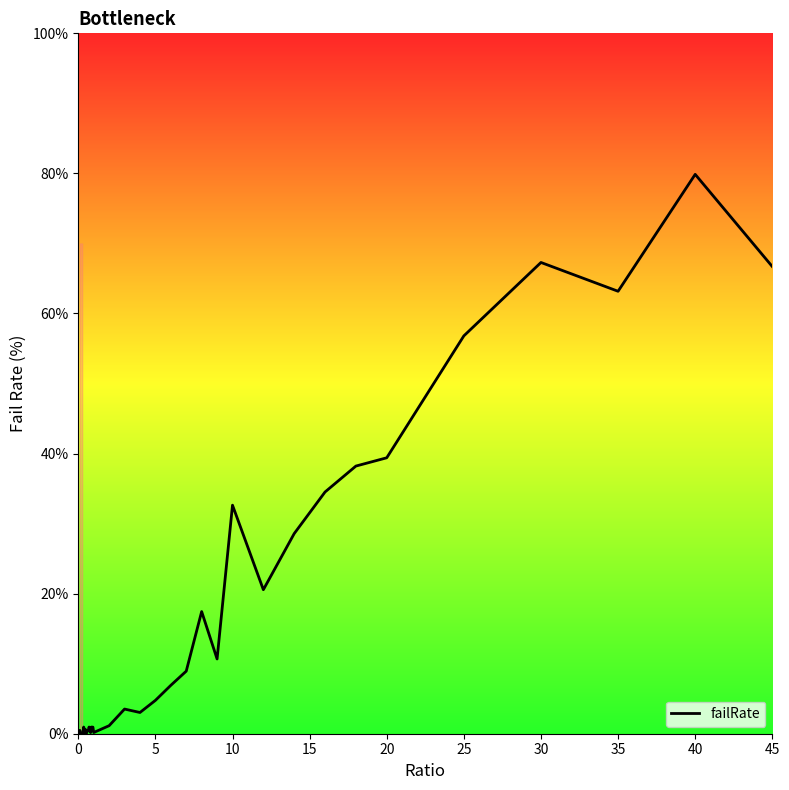

What is the difference between the maximum and minimum values?

79.9